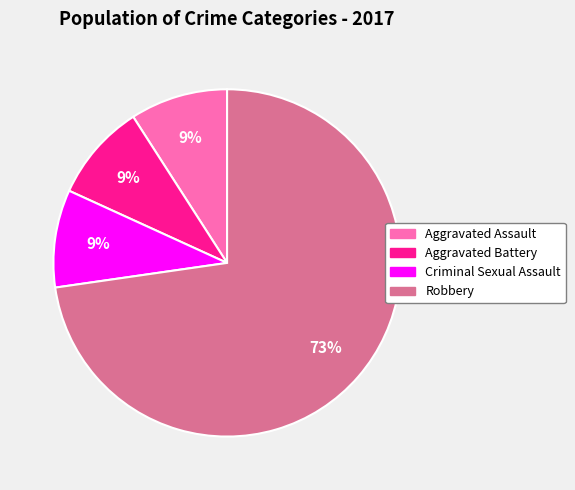

To the nearest percent, what is the difference between the Aggravated Assault and Robbery slice percentages?

64%